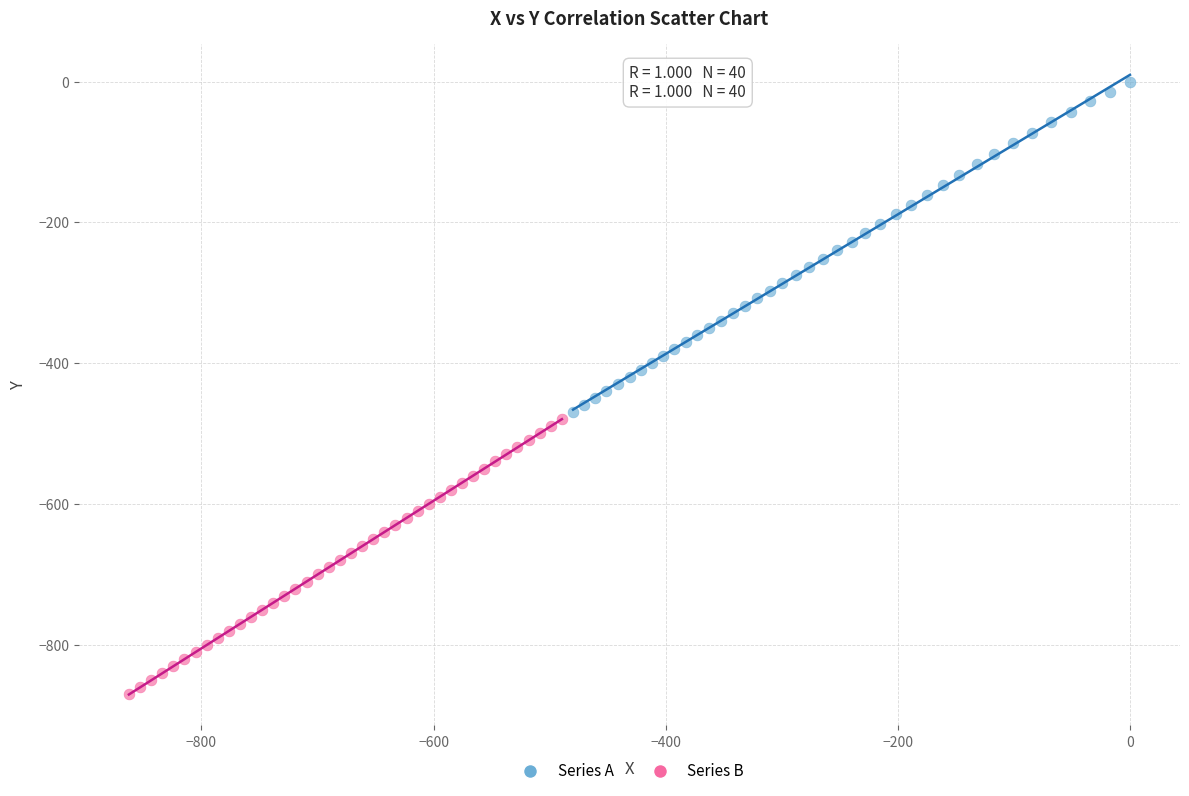

Which series has the largest Y range (max minus min)?

Series A